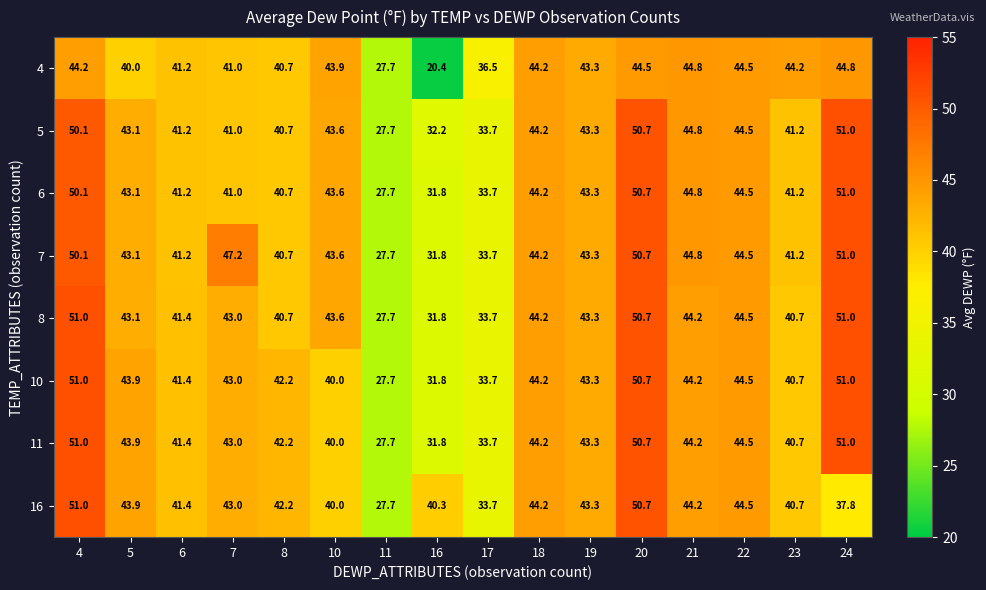

Which category has the lowest value across all series?

16